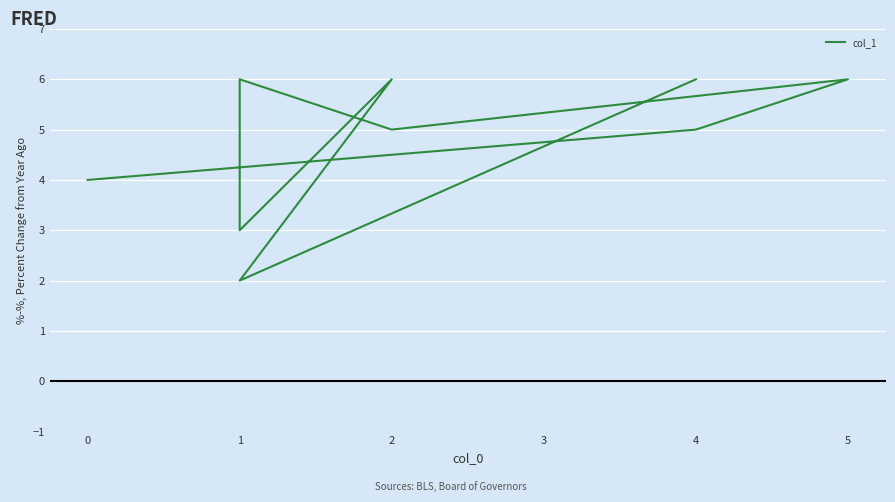

True or false: there are more than 2 points higher than both neighbors.

True